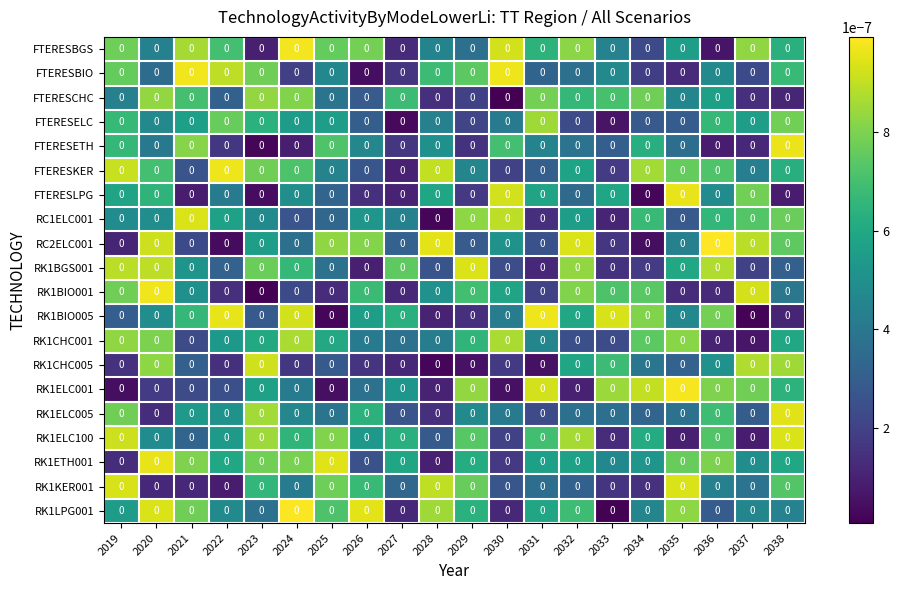

Where is FTERESETH nearest to the value 0?

2023